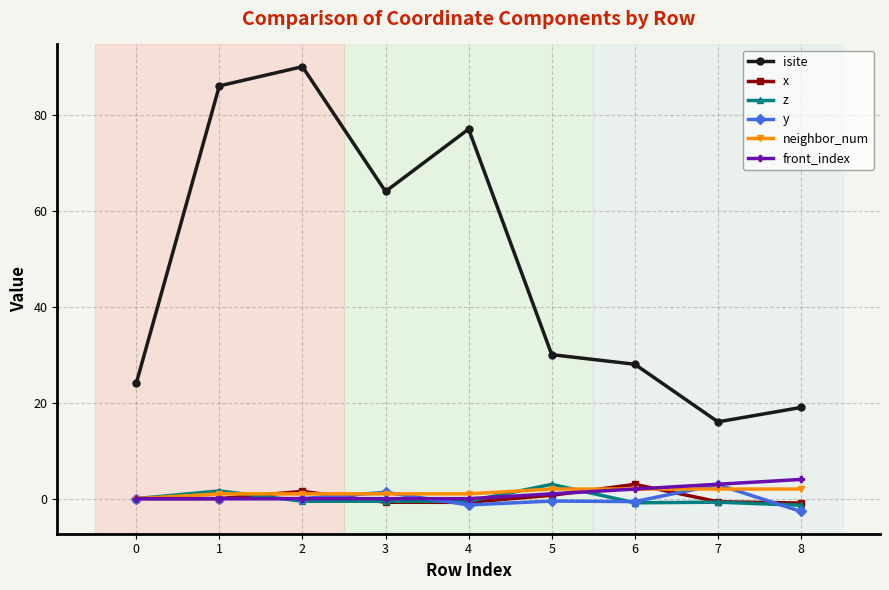

True or false: isite and y cross at least once.

False